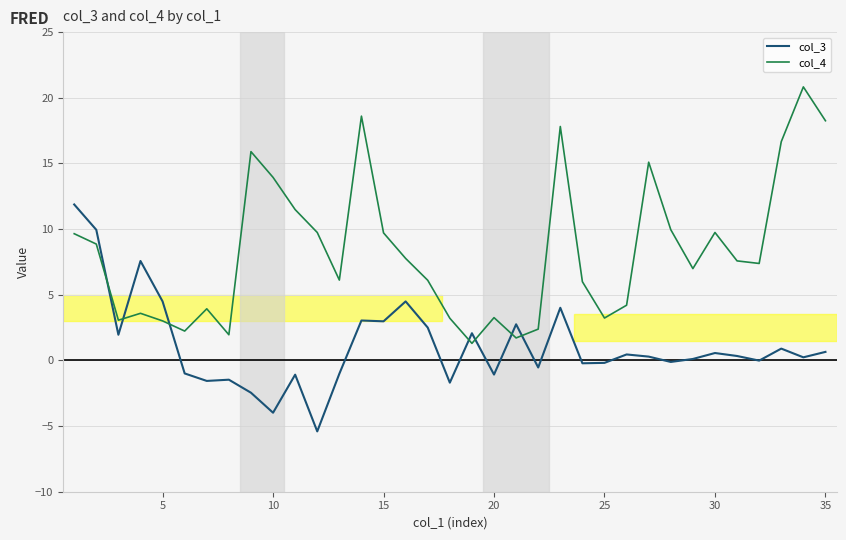

Is this an area chart (filled region under the line)?

No